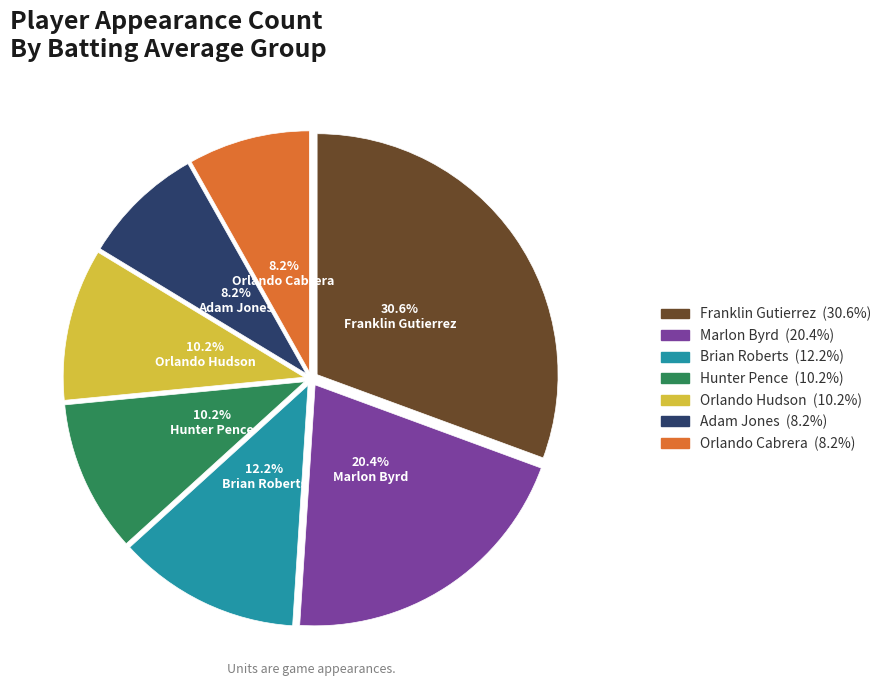

Is Marlon Byrd the majority of the pie?

No